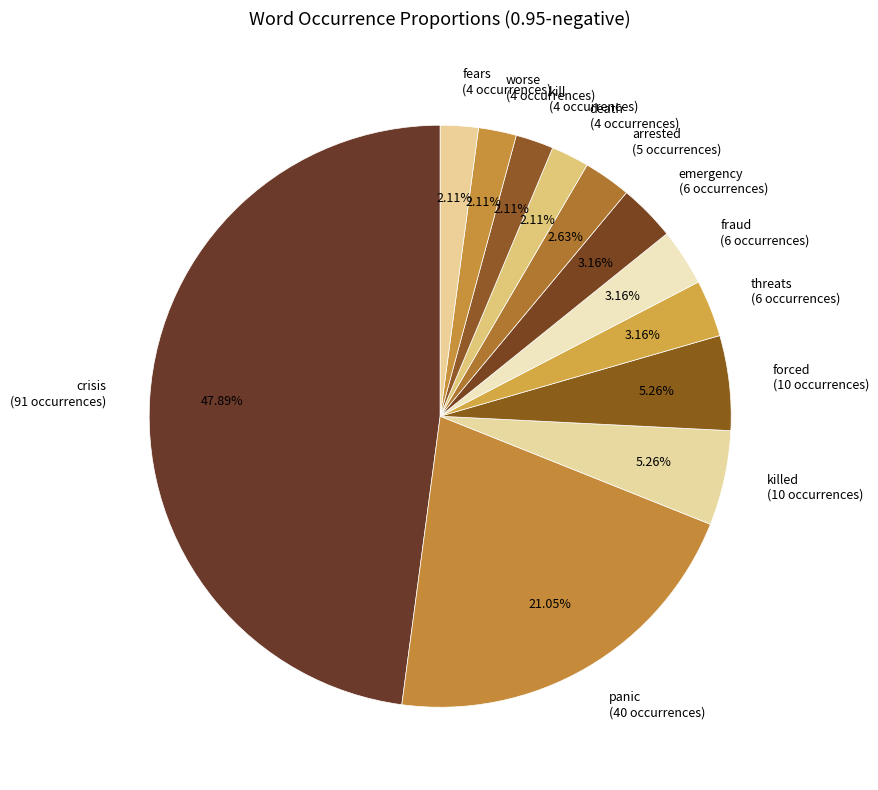

Which category has the biggest portion of the pie?

crisis (91 occurrences)